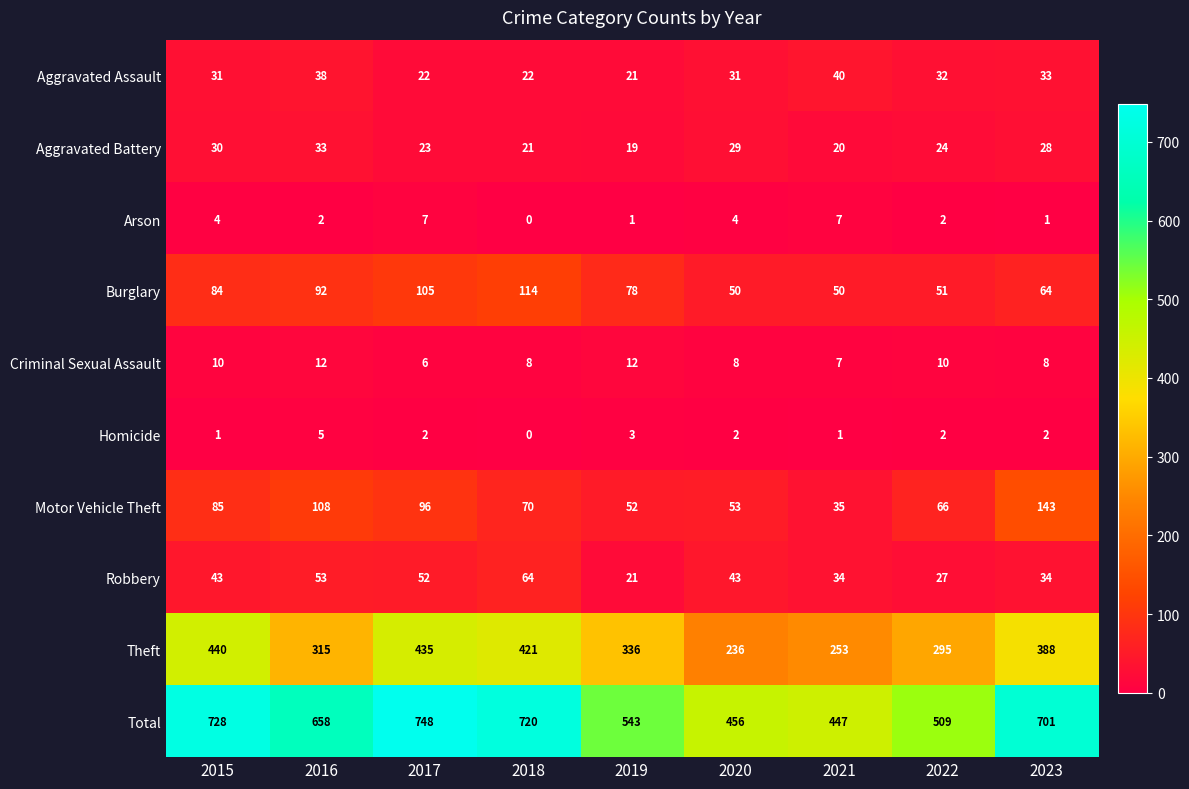

At which category is the sum across all series the highest?

2017